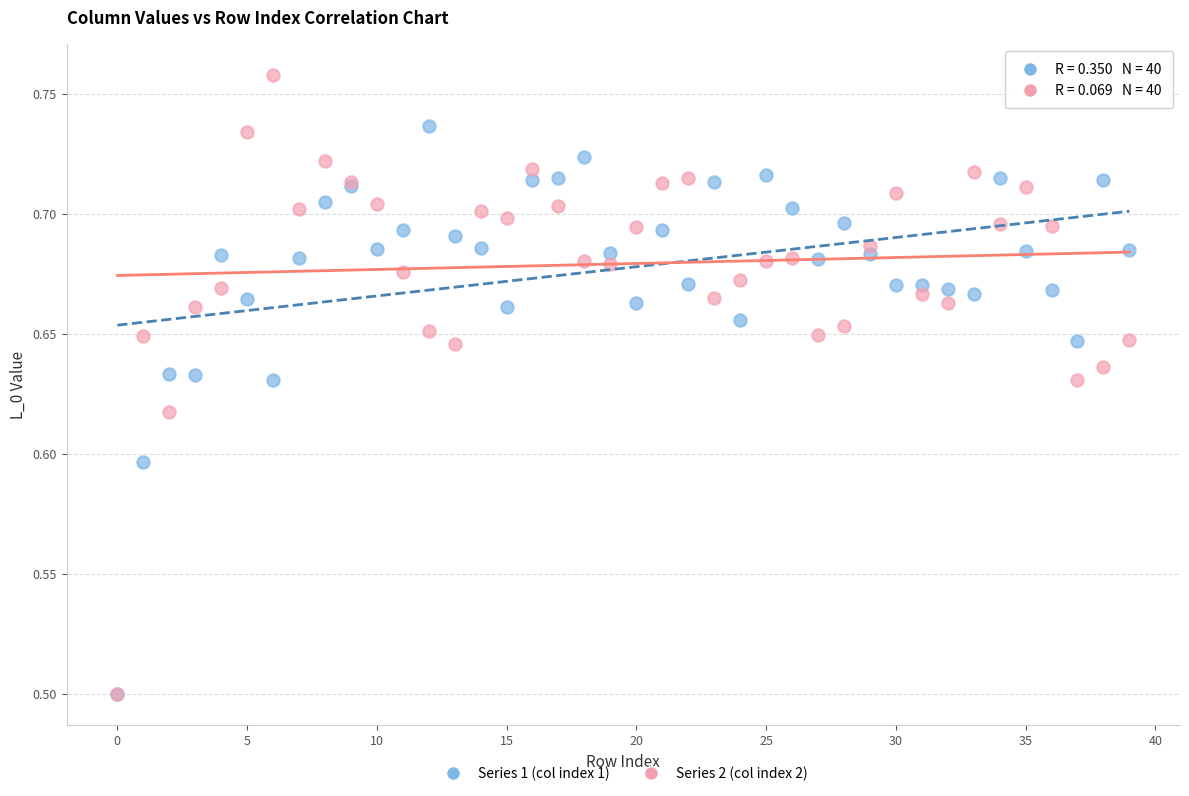

Which series contains the highest Y value?

Series 2 (col index 2)